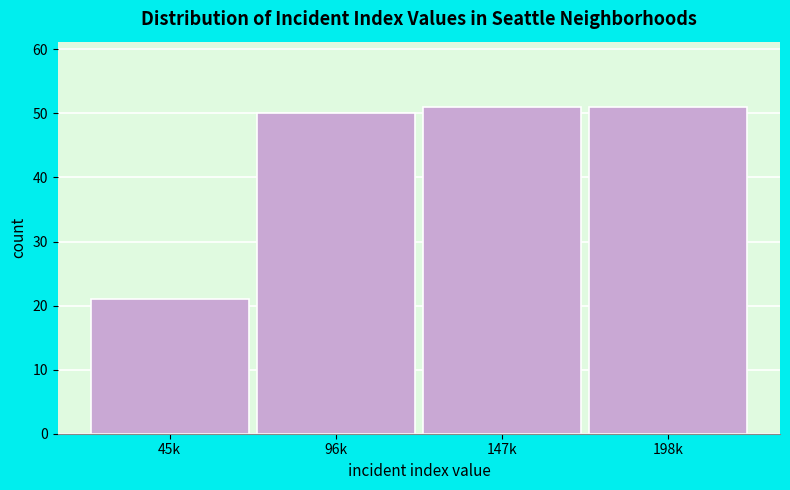

Reading left to right, extract all data points from this chart.

21	50	51	51